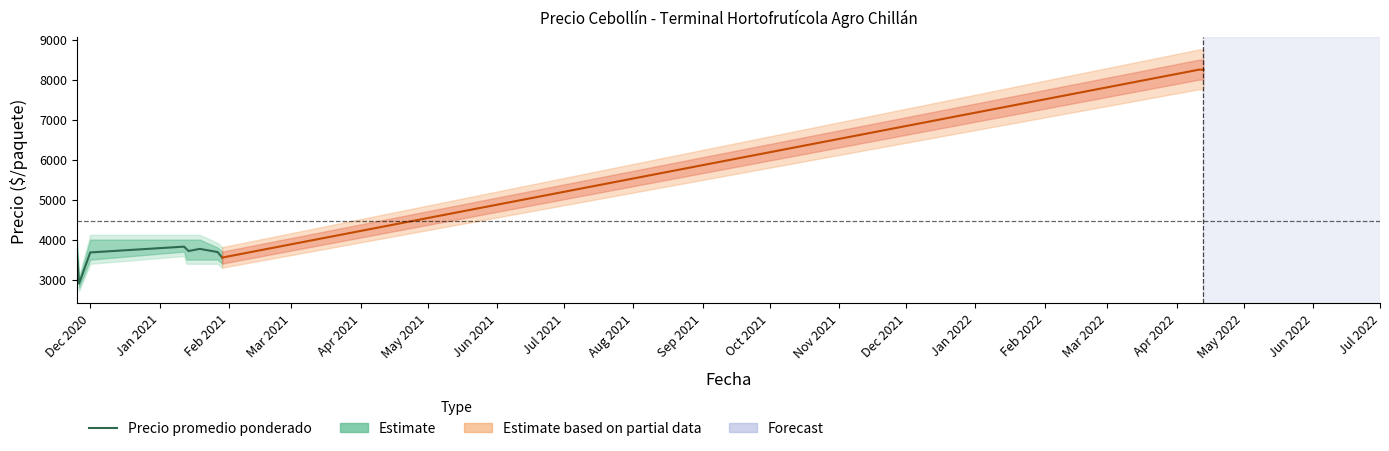

How many interior local peaks (higher than both neighbors) does the data have?

2